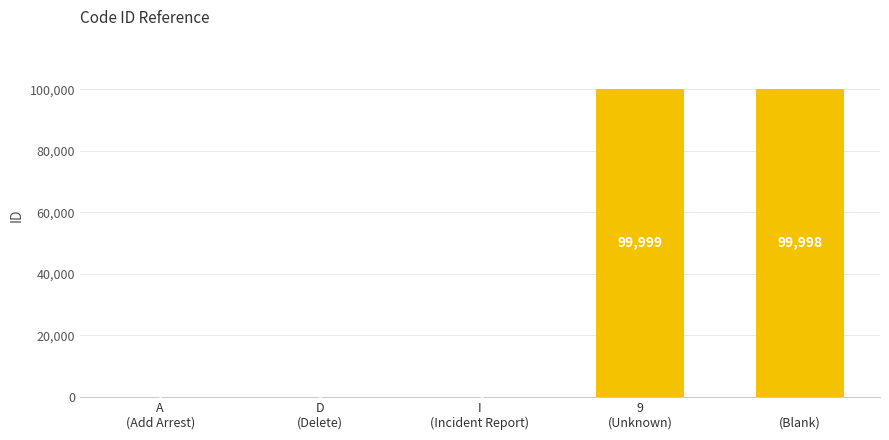

Is it true that the value at D
(Delete) is 2?

True